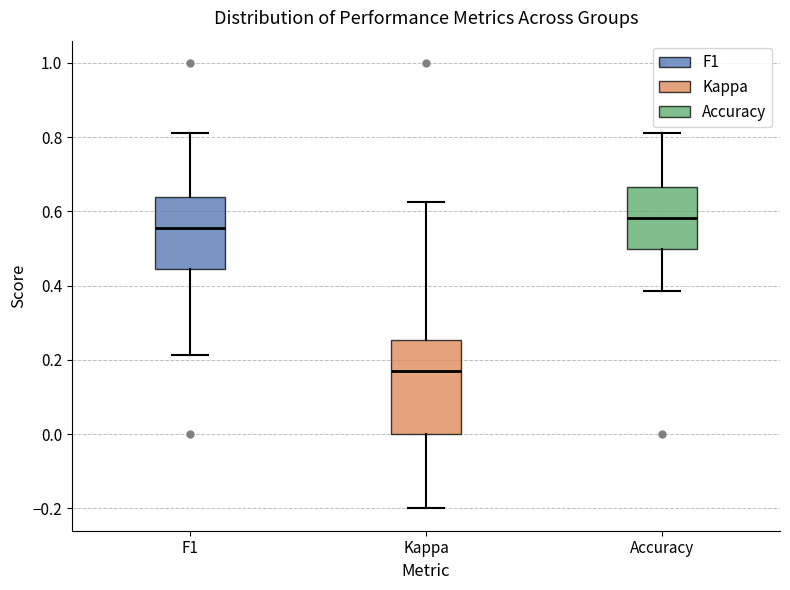

Reading left to right, transcribe this box plot: for each box, give where its median line is, the range the box spans, and where its two whiskers end, as read against the y-axis. The values are not printed on the chart, so give them approximately, as read against the axis.

F1: median 0.56, box 0.44 to 0.64, whiskers 0.22 to 0.82
Kappa: median 0.18, box 0.00 to 0.26, whiskers -0.20 to 0.62
Accuracy: median 0.58, box 0.50 to 0.66, whiskers 0.38 to 0.82